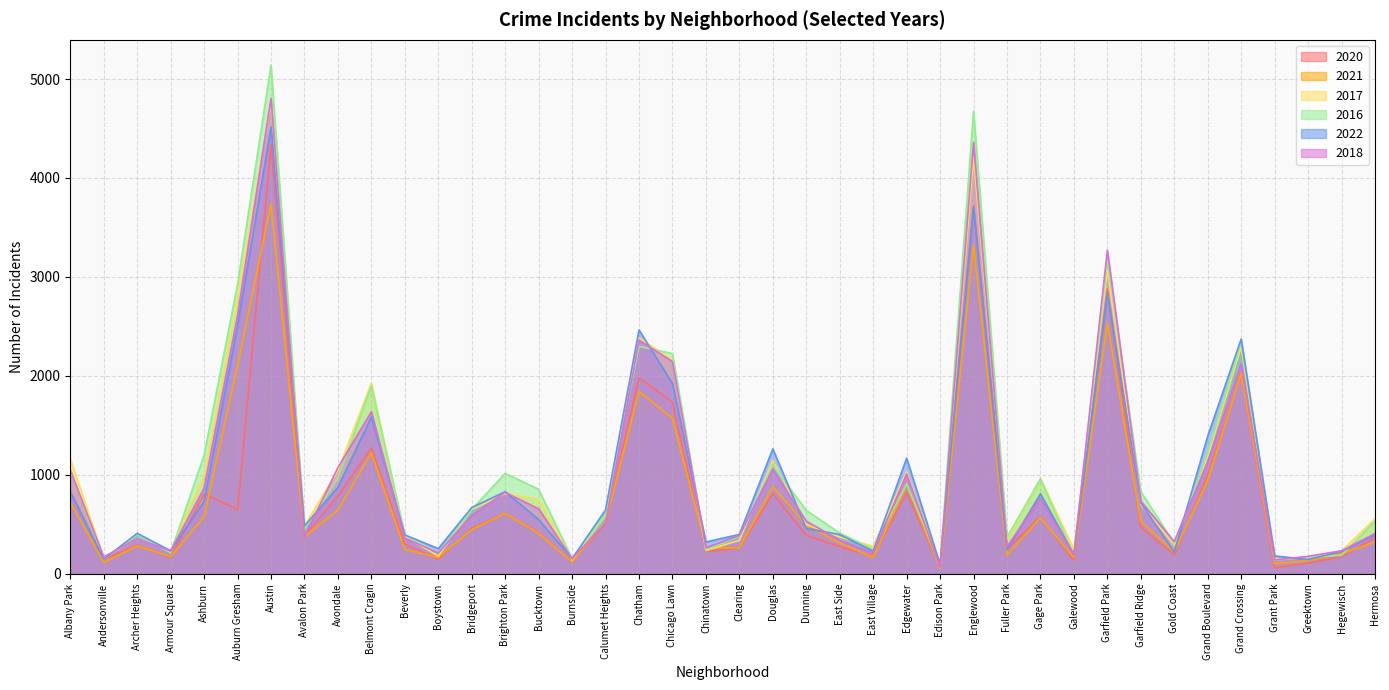

At how many categories does at least one series exceed 613?

21